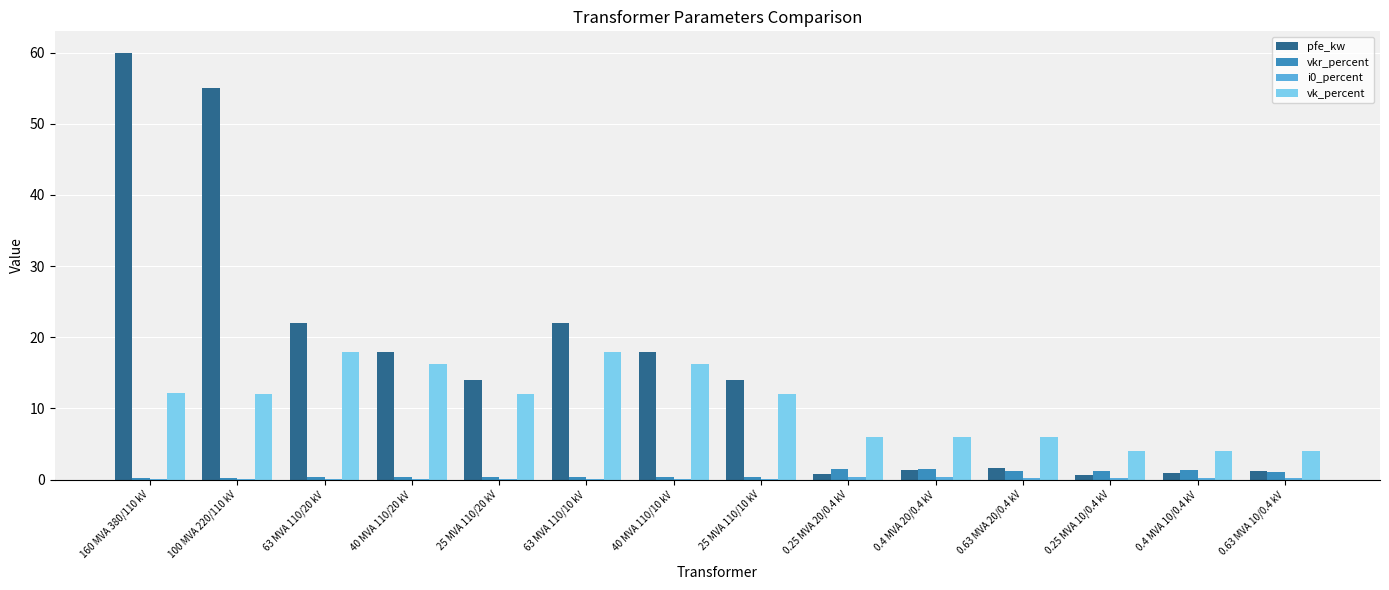

Is it true that vk_percent equals 16.2 at 40 MVA 110/20 kV?

True